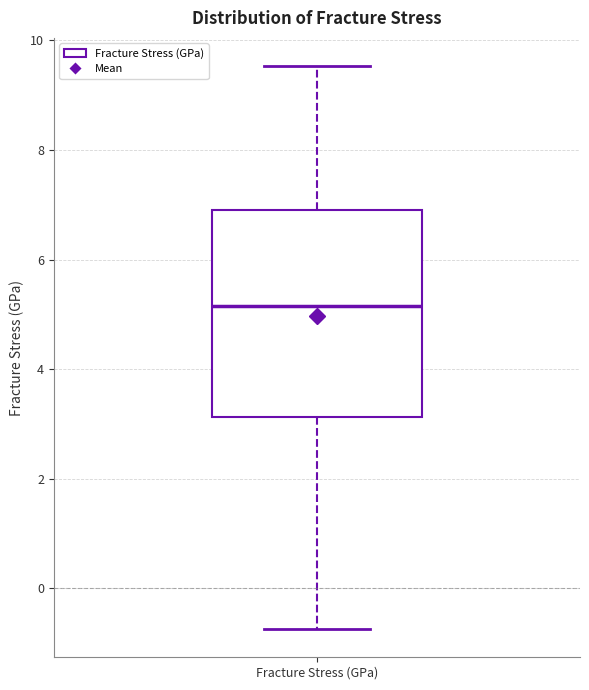

Transcribe this box plot: give where the median line is, the range the box spans, and where the two whiskers end, as read against the y-axis. The values are not printed on the chart, so give them approximately, as read against the axis.

median 5.2, box 3.2 to 7.0, whiskers -0.8 to 9.6